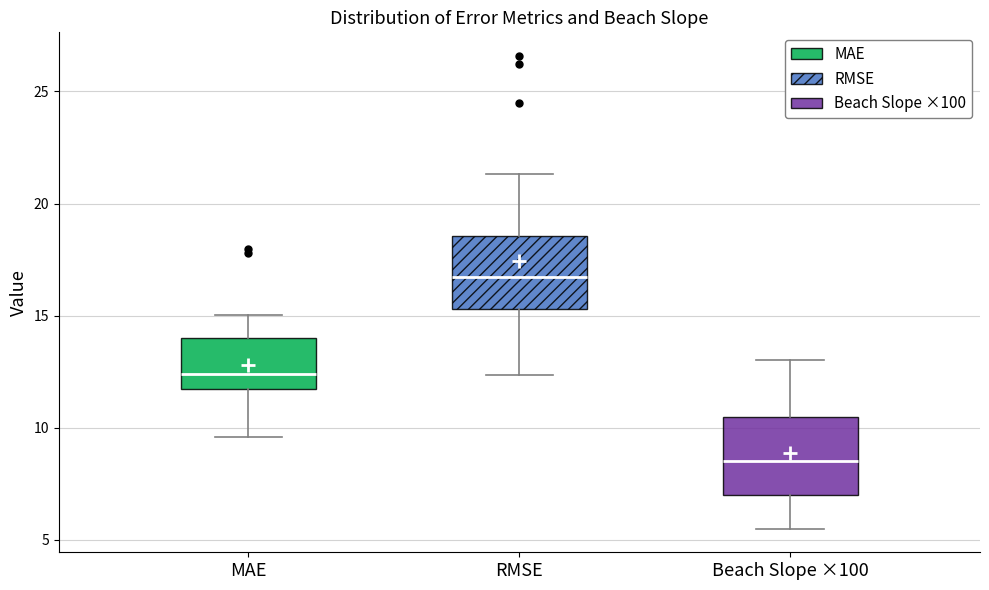

Reading left to right, read every box against the y-axis: the position of its median line, the range the box covers, and the ends of its whiskers. The values are not printed on the chart, so give them approximately, as read against the axis.

MAE: median 12.5, box 11.5 to 14.0, whiskers 9.5 to 15.0
RMSE: median 16.5, box 15.5 to 18.5, whiskers 12.5 to 21.5
Beach Slope ×100: median 8.5, box 7.0 to 10.5, whiskers 5.5 to 13.0